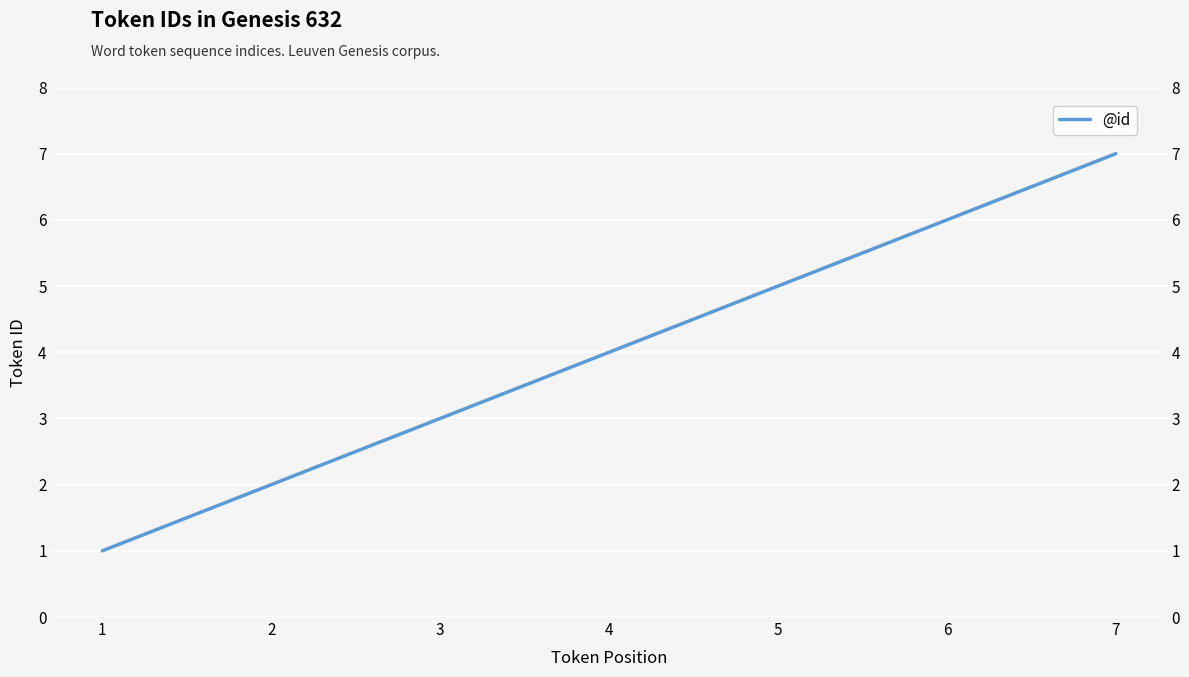

What is the sum of all values?

28